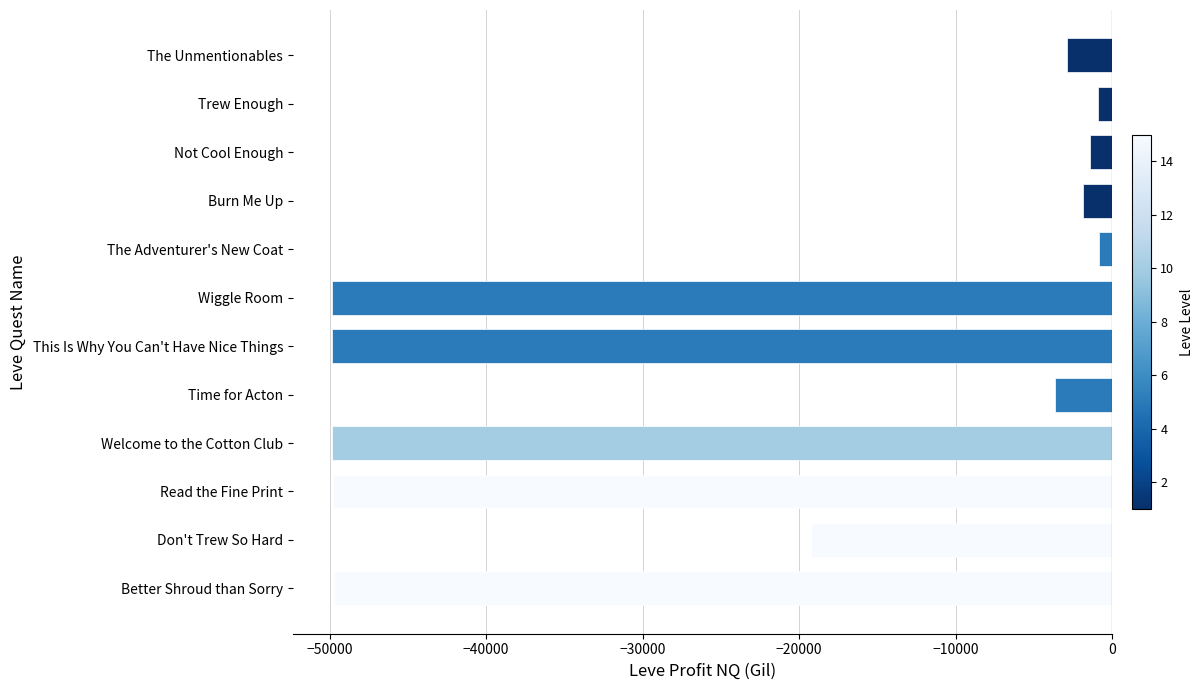

At which label is the value closest to -25360?

Don't Trew So Hard